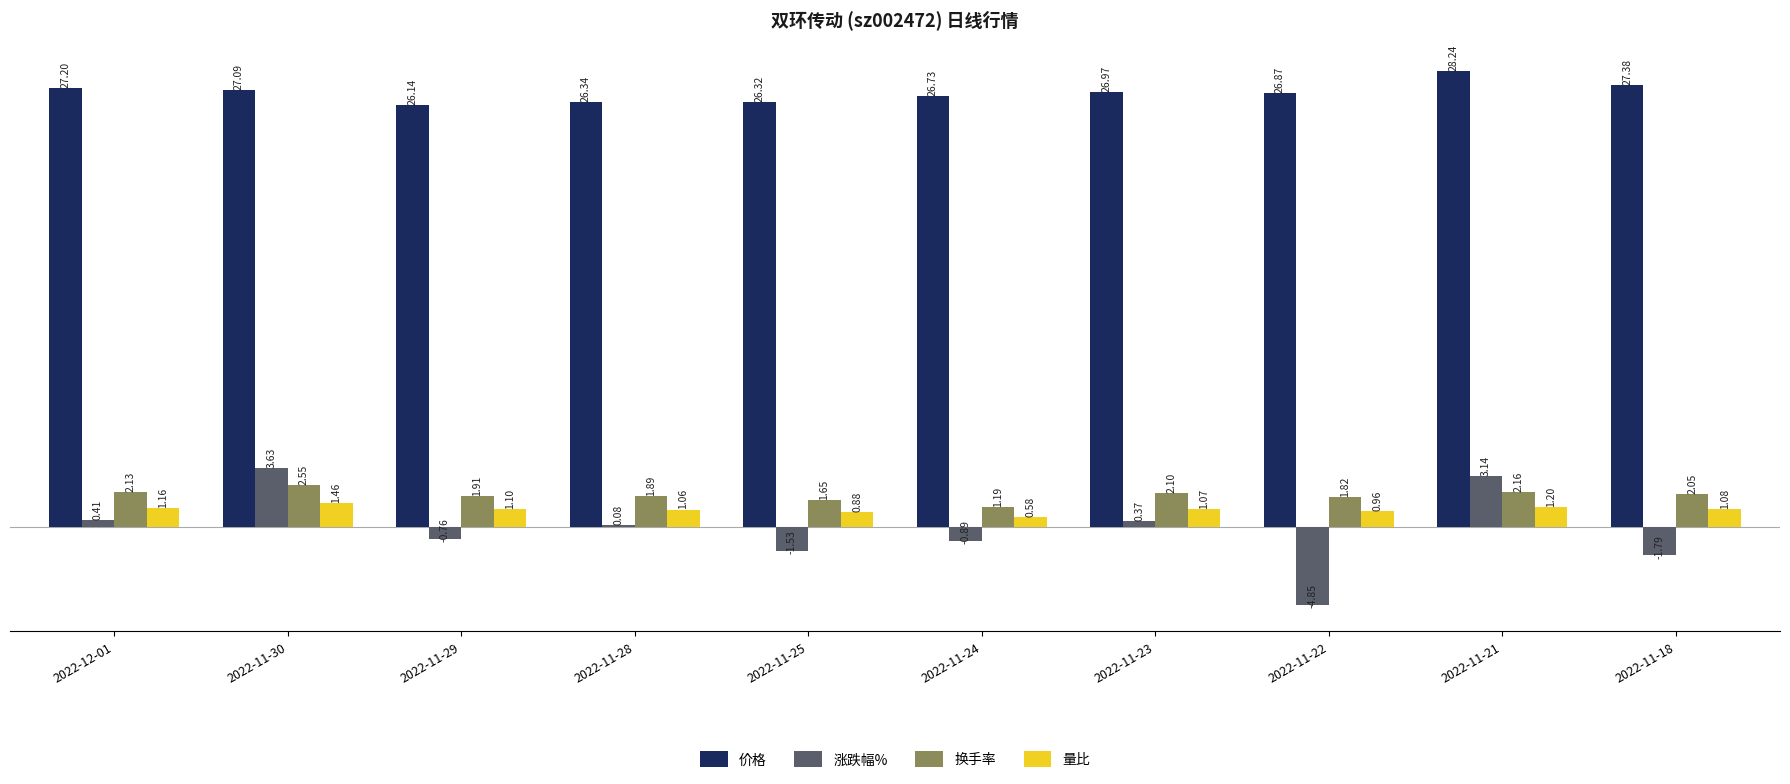

Between 2022-11-28 and 2022-11-23, which series saw the biggest shift?

价格